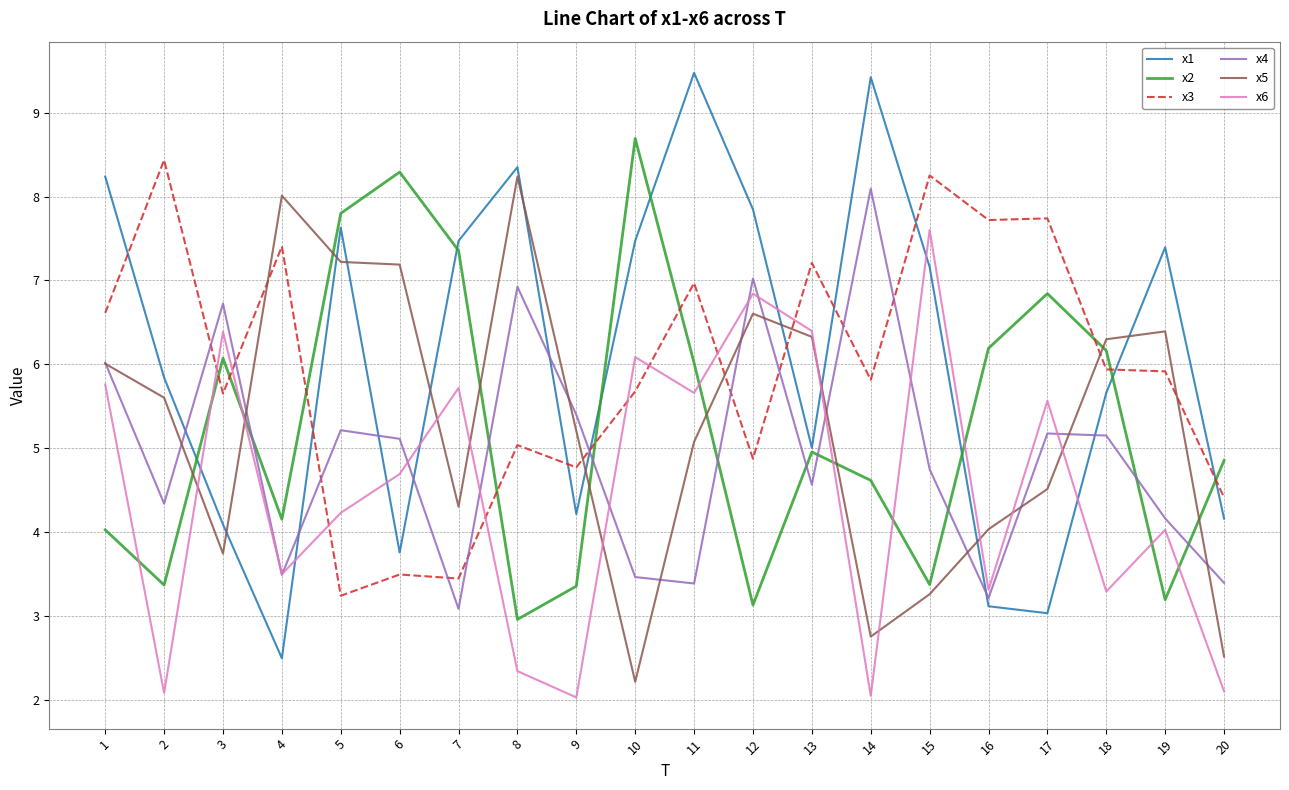

Where is the first local maximum for x6?

3